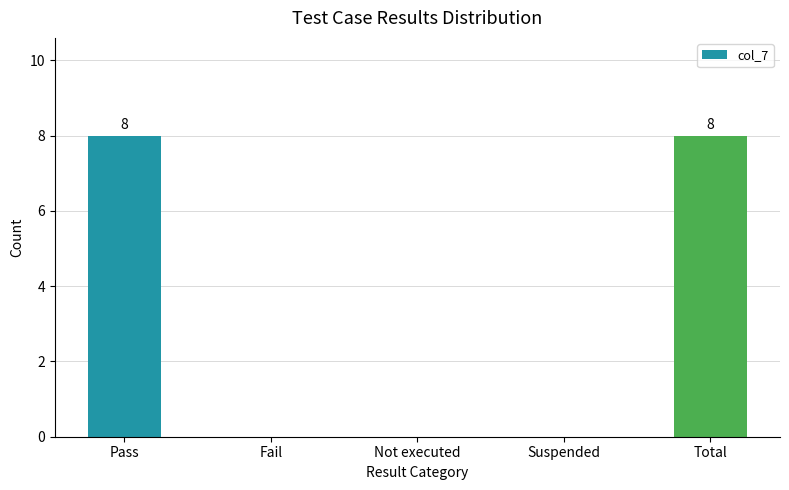

Reading right to left, list all the values displayed in this chart.

Total=8	Suspended=0	Not executed=0	Fail=0	Pass=8